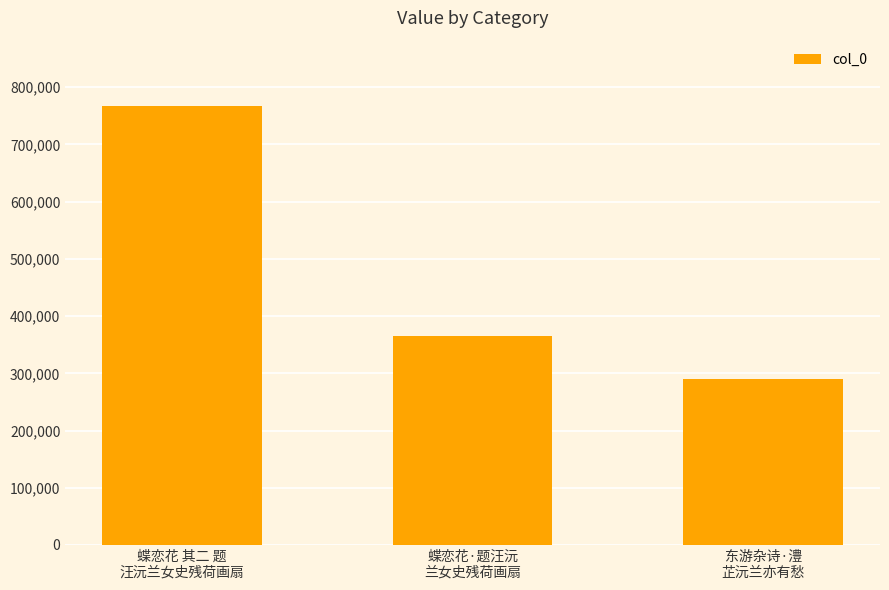

The chart shows a value of 366029 at 蝶恋花·题汪沅
兰女史残荷画扇. True or false?

True